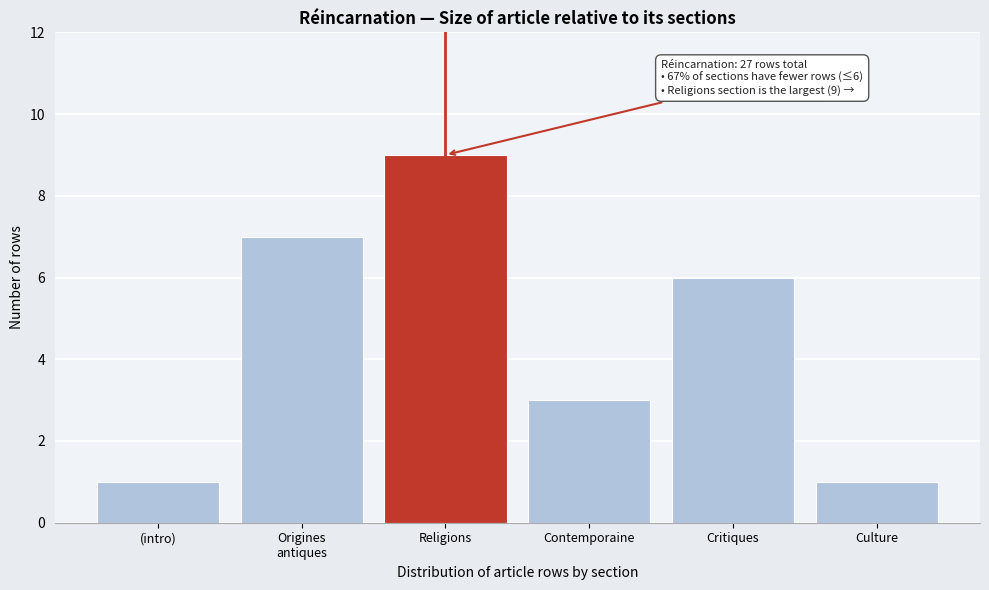

Reading left to right, transcribe all the data shown in this chart.

1	7	9	3	6	1